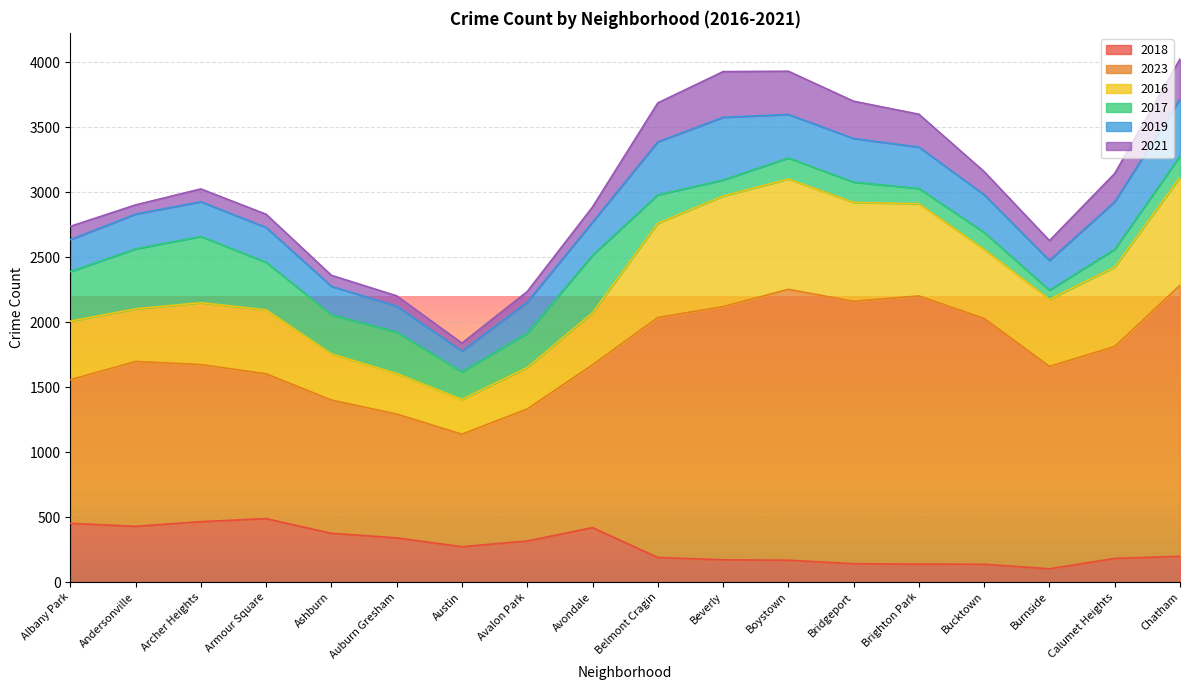

Which series has the widest spread of values?

2023